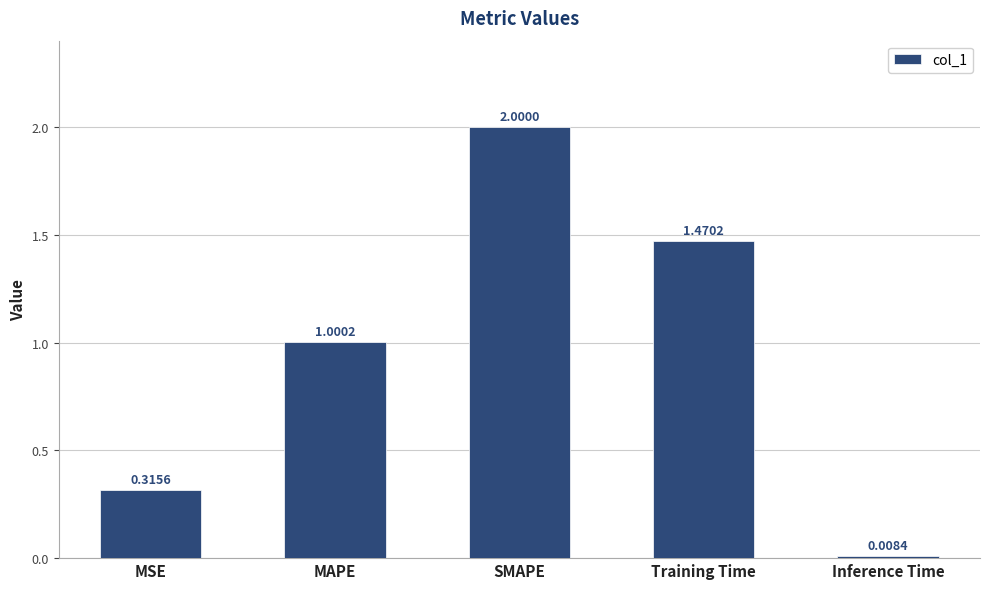

How many bars are there in total?

5